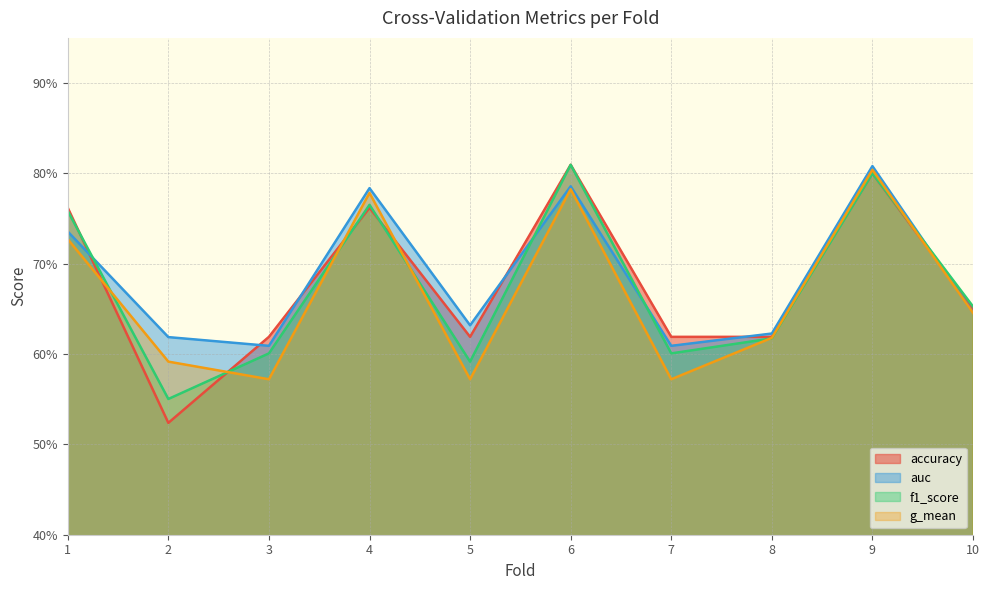

What is the highest value of the f1_score series?

0.8